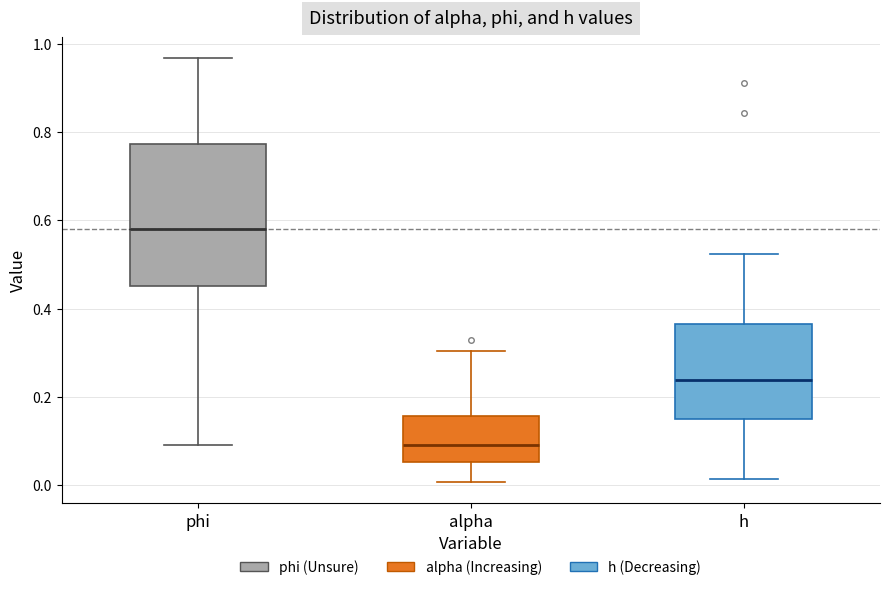

Reading left to right, read every box against the y-axis: the position of its median line, the range the box covers, and the ends of its whiskers. The values are not printed on the chart, so give them approximately, as read against the axis.

phi: median 0.58, box 0.46 to 0.78, whiskers 0.10 to 0.96
alpha: median 0.08, box 0.06 to 0.16, whiskers 0.00 to 0.30
h: median 0.24, box 0.14 to 0.36, whiskers 0.02 to 0.52